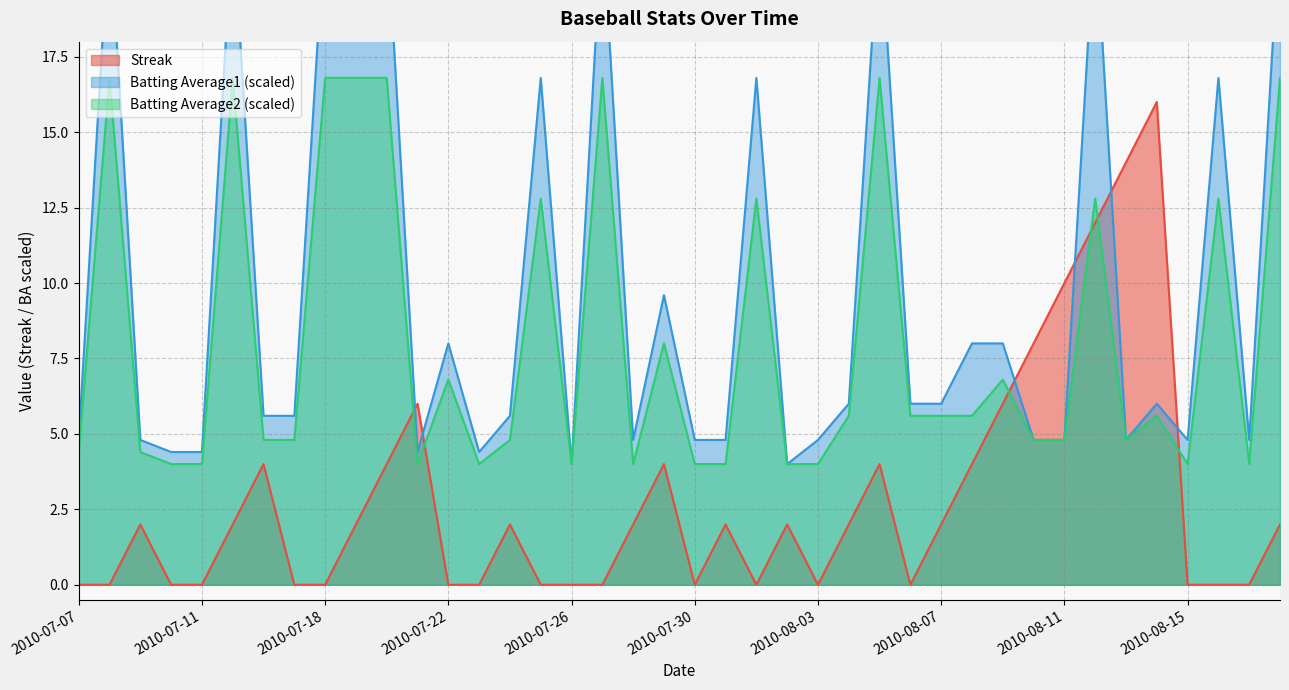

What is the difference between the maximum and second lowest values in the Batting Average1 series?

18.0